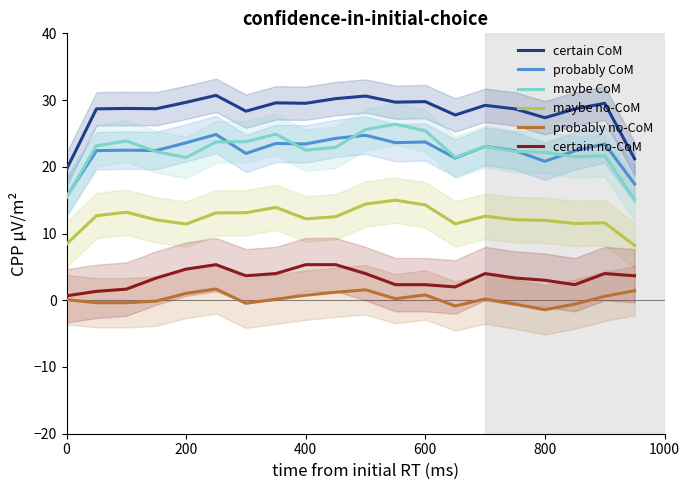

True or false: maybe no-CoM has a value of 2.9 at 400.

False